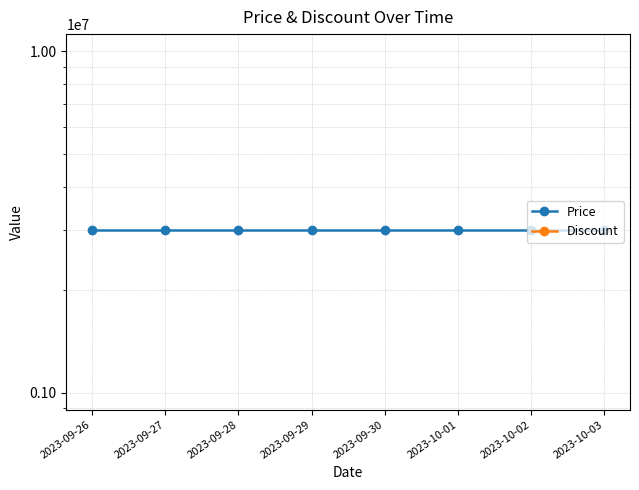

The value of Price at 2023-10-02 is 5392609. True or false?

False